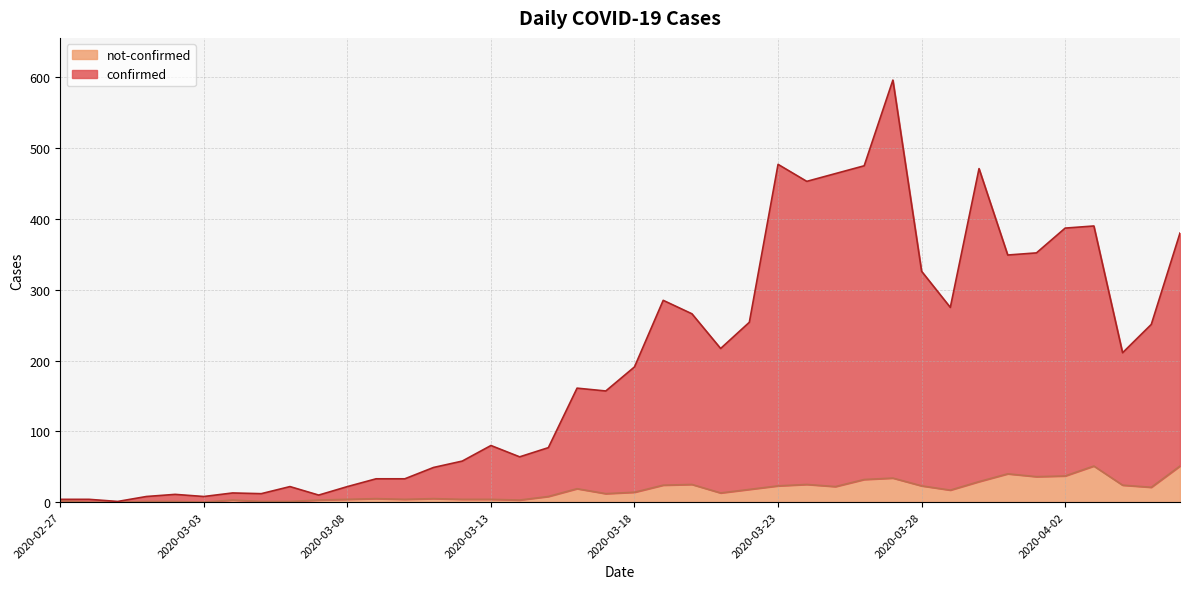

What is the label of the 3rd point from the right?

2020-04-04